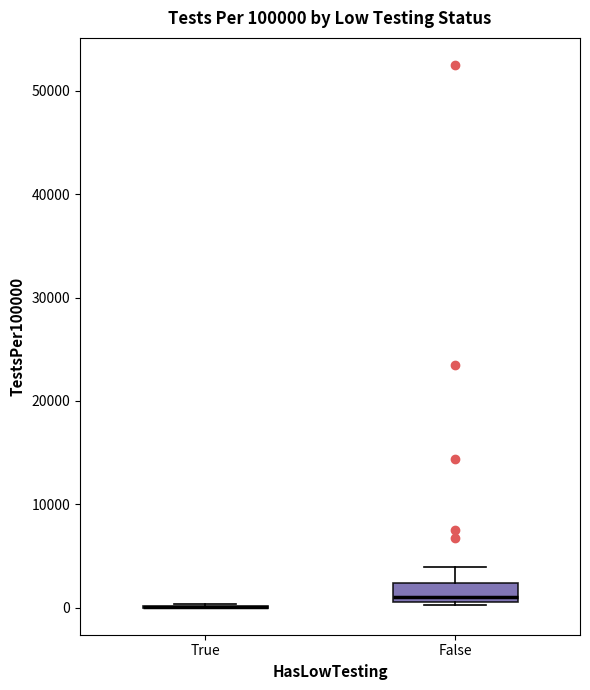

Reading left to right, read every box against the y-axis: the position of its median line, the range the box covers, and the ends of its whiskers. The values are not printed on the chart, so give them approximately, as read against the axis.

True: box collapsed to a line at 0, whiskers 0 to 0
False: median 1000 (just above the box's lower edge), box 1000 to 2000, whiskers 0 to 4000